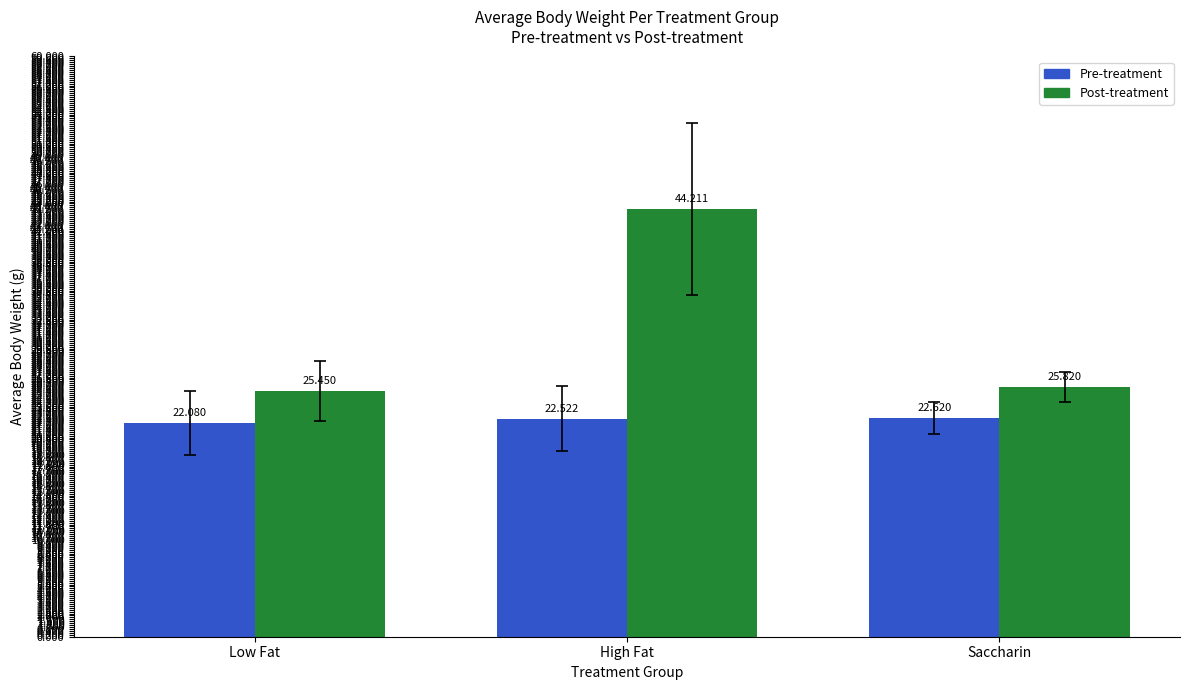

Which category has the highest value in the Pre-treatment series?

Saccharin